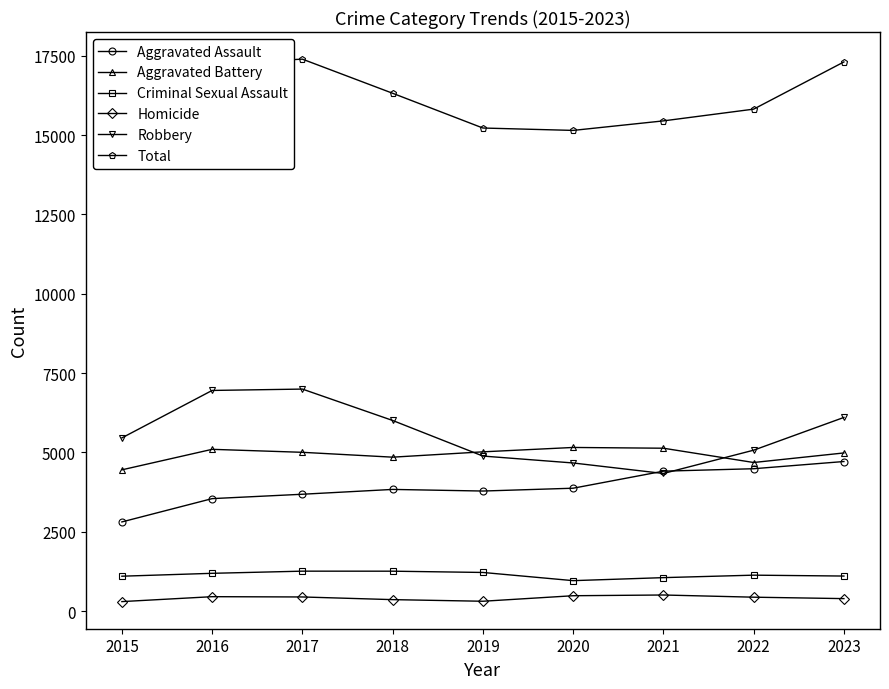

Where is Robbery nearest to the value 5666?

2015